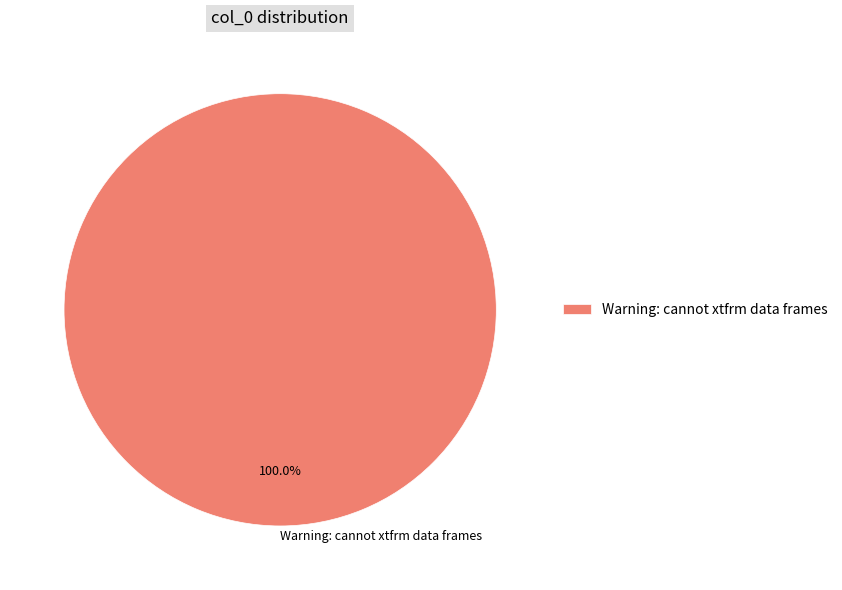

True or false: Warning: cannot xtfrm data frames accounts for 100% of the total.

True